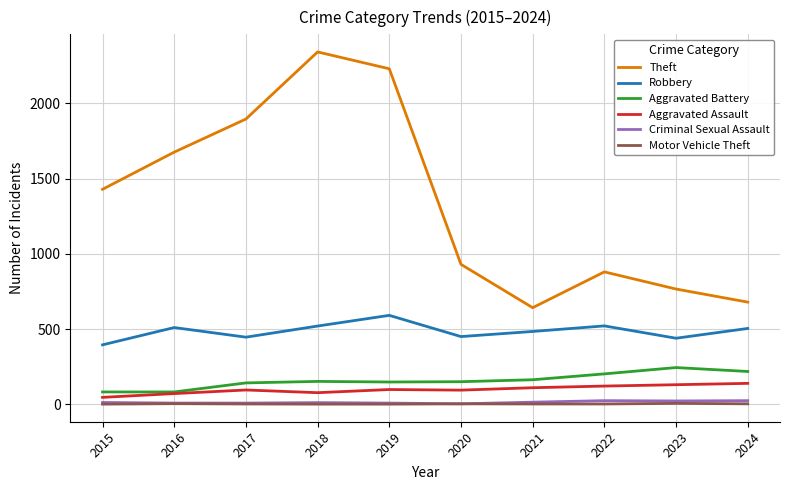

The value of Aggravated Assault at 2020 is 94. True or false?

True